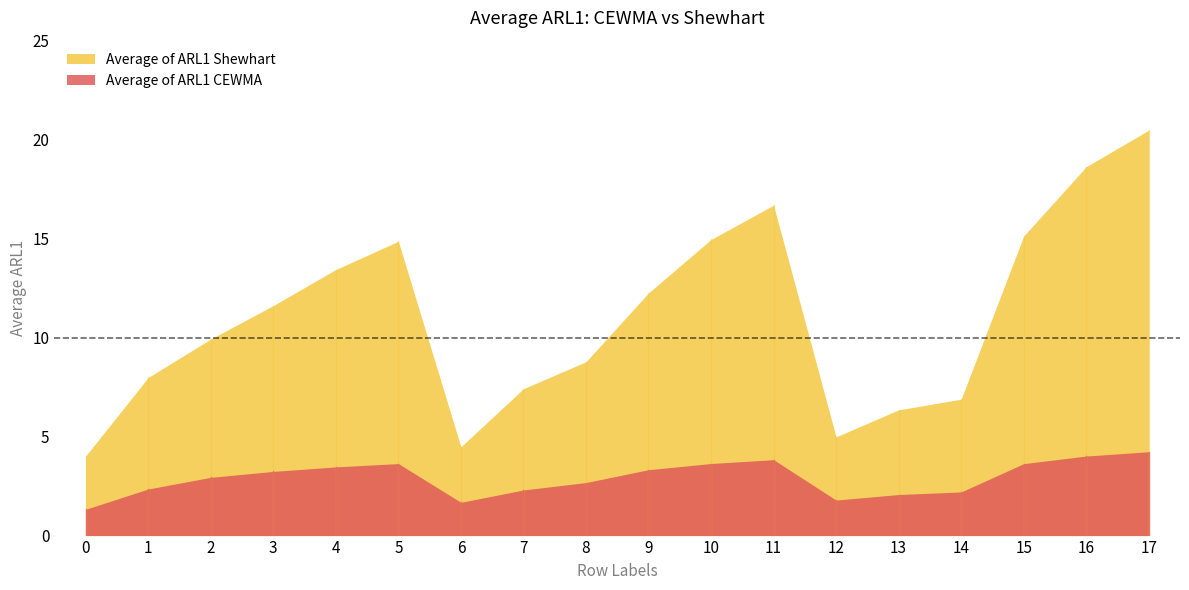

At 7, list the series in order from largest to smallest.

Average of ARL1 Shewhart, Average of ARL1 CEWMA